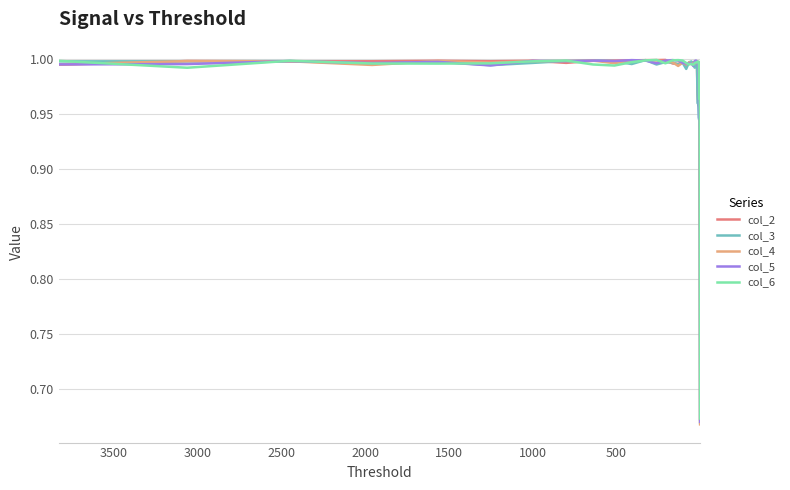

True or false: col_3 has a value of 0.7 at 10.

False